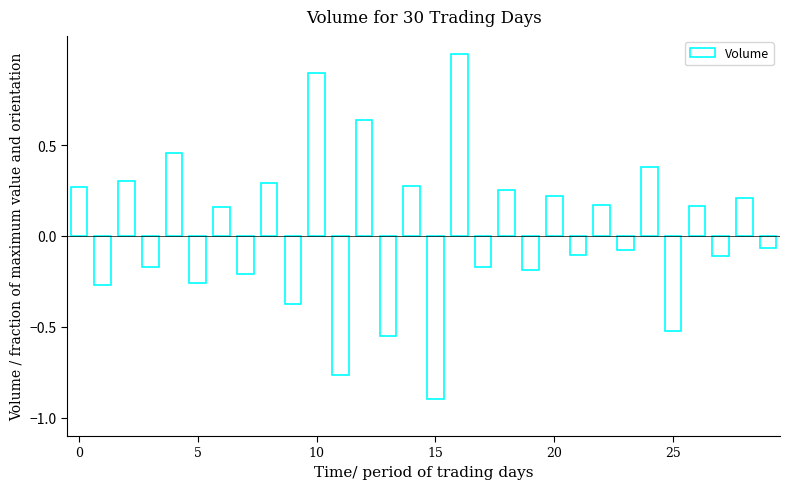

What is the greatest value displayed?

1.0